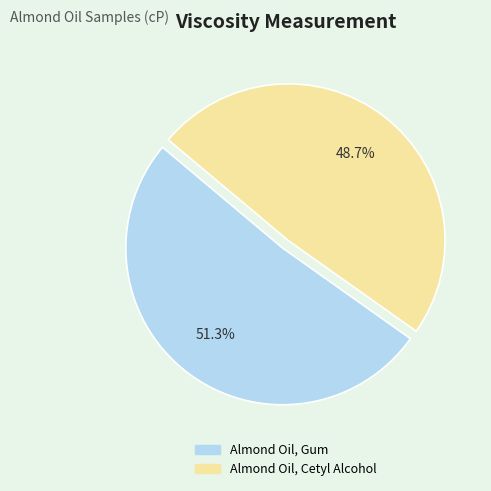

Between Almond Oil, Gum and Almond Oil, Cetyl Alcohol, which is larger?

Almond Oil, Gum